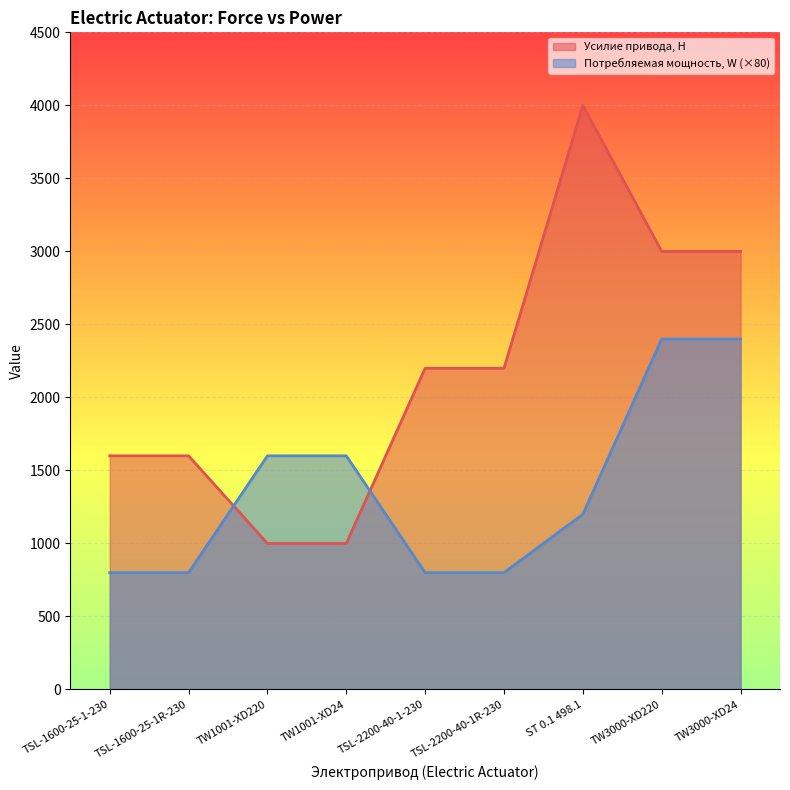

List the series in order of their overall mean, highest first.

Усилие привода, Н, Потребляемая мощность, W (×80)